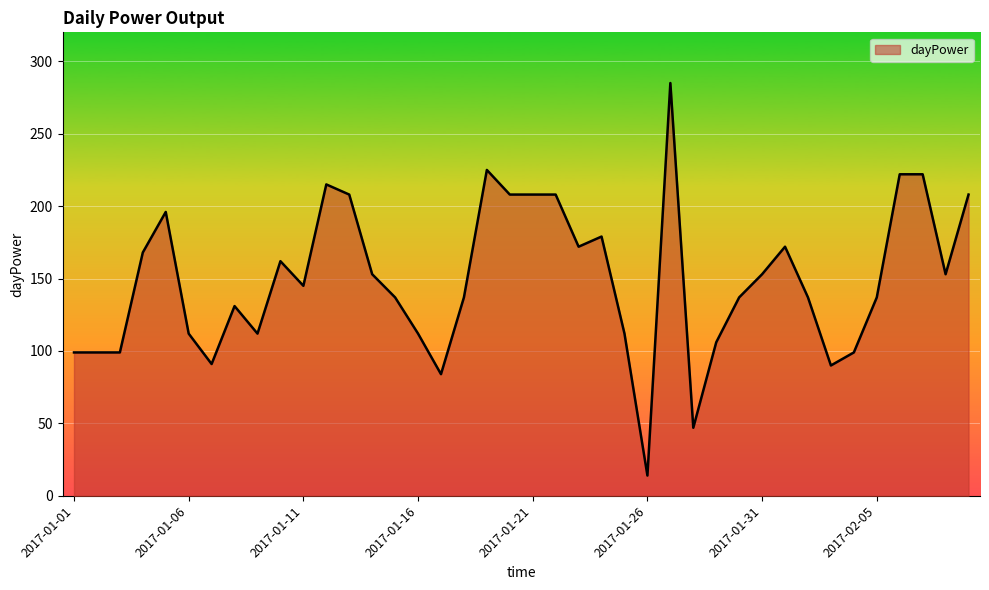

What is the smallest value displayed?

14